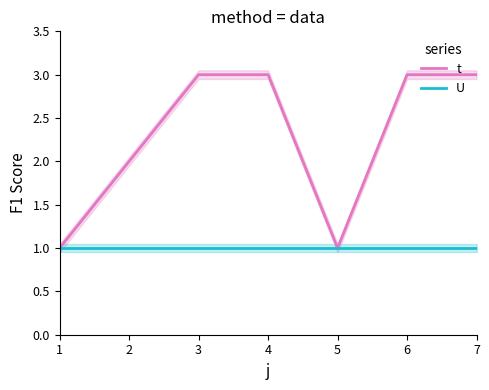

How many series are shown in this chart?

2